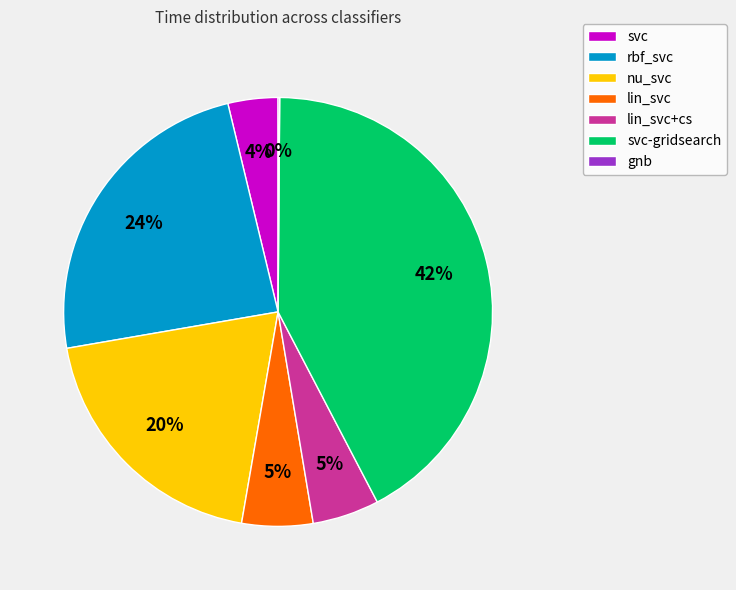

The nu_svc slice represents 32% of the pie. True or false?

False